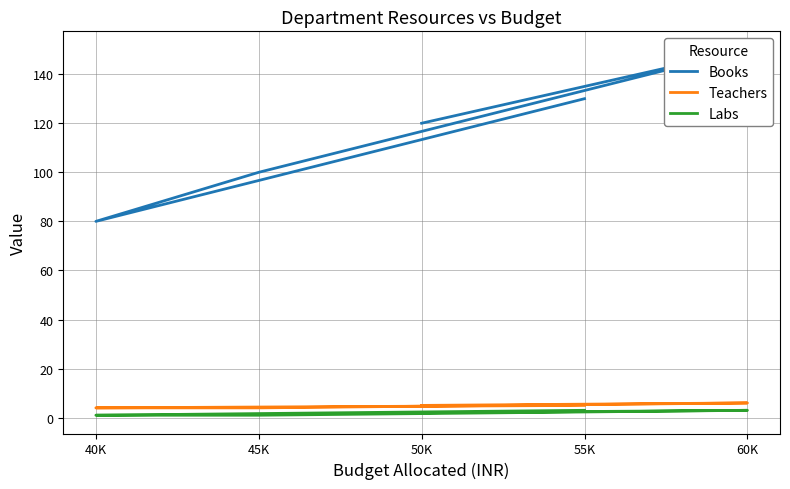

At which category does the chart reach its peak across all series?

60K